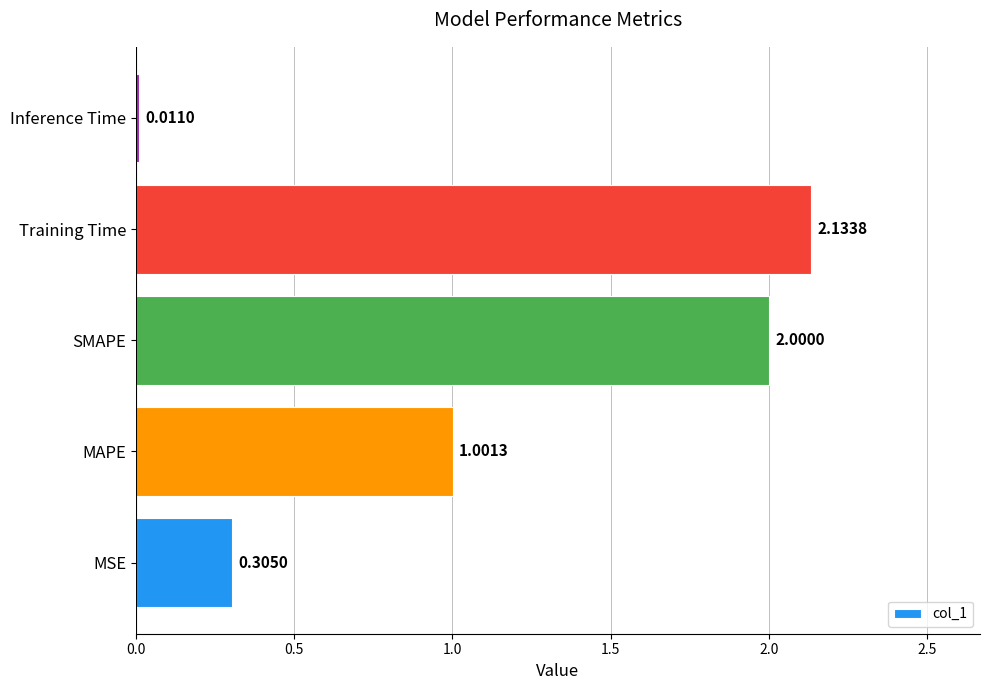

What is the difference between the maximum and second lowest values?

1.8